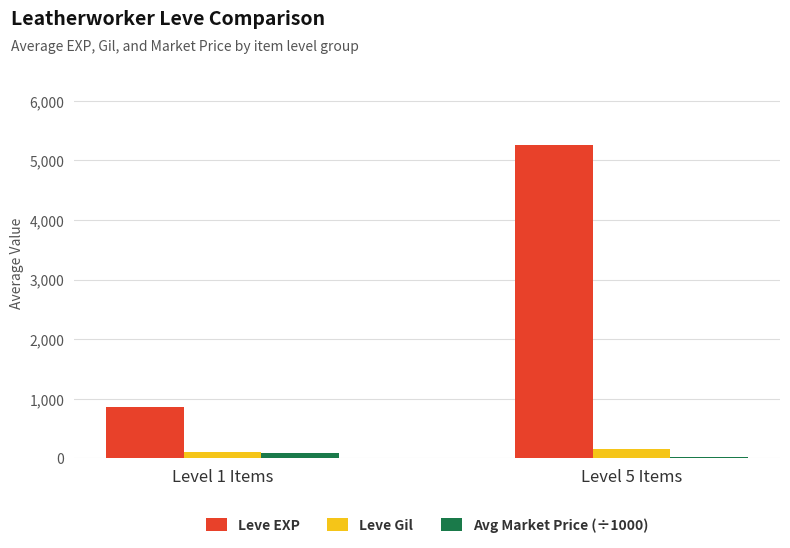

Is the value of Avg Market Price (÷1000) at Level 5 Items greater than the value of Leve EXP at Level 5 Items?

No